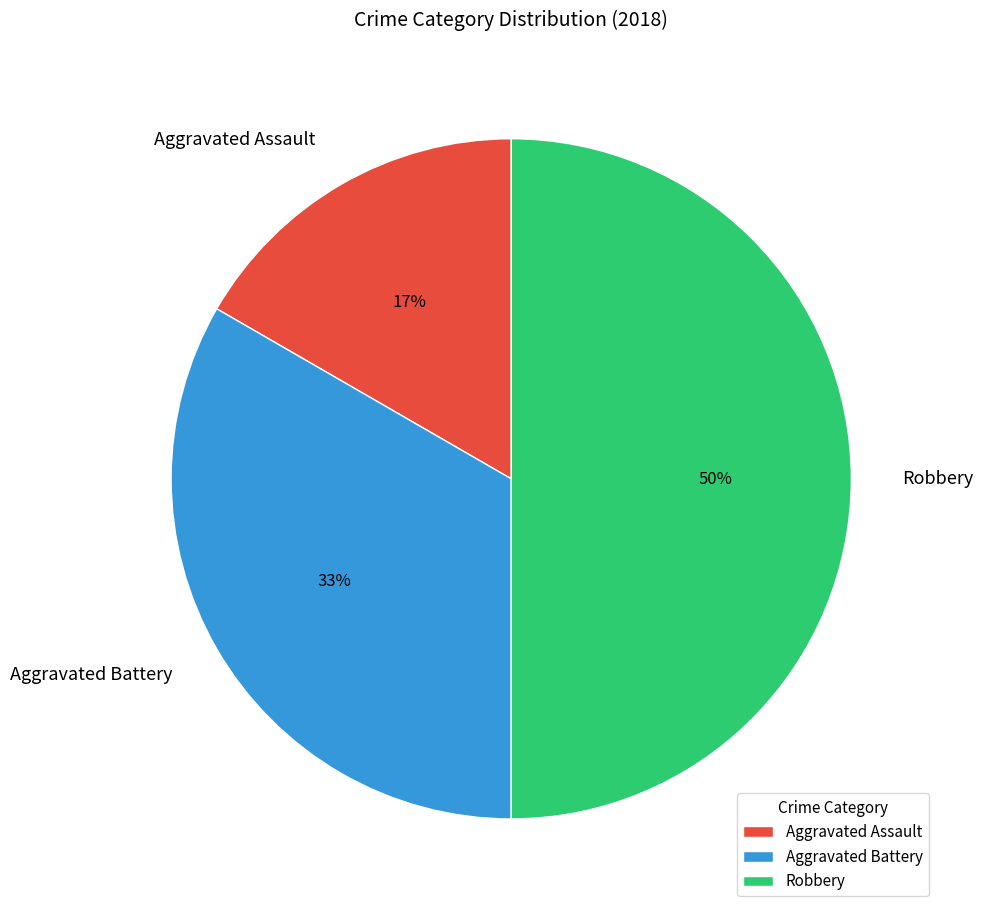

Approximately how many times larger is the value at Aggravated Battery compared to Robbery?

0.7